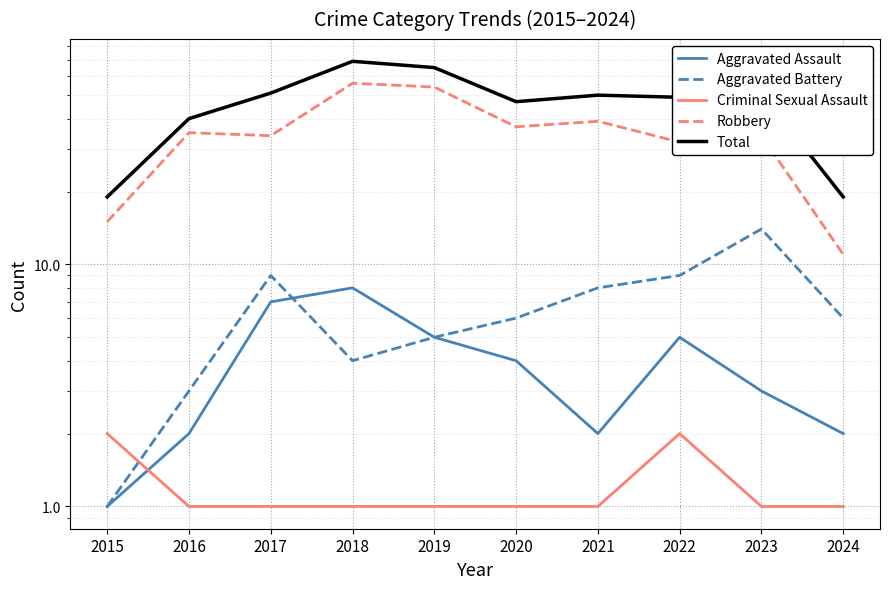

Where is the first local maximum for Total?

2018